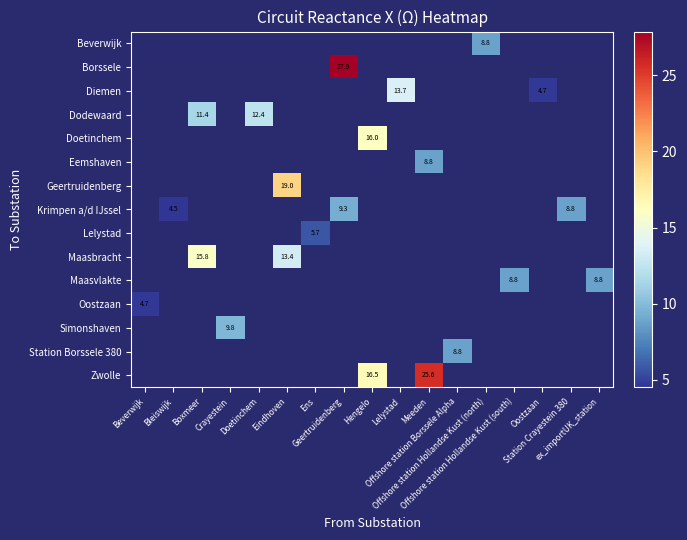

How many categories are shown in the chart?

17